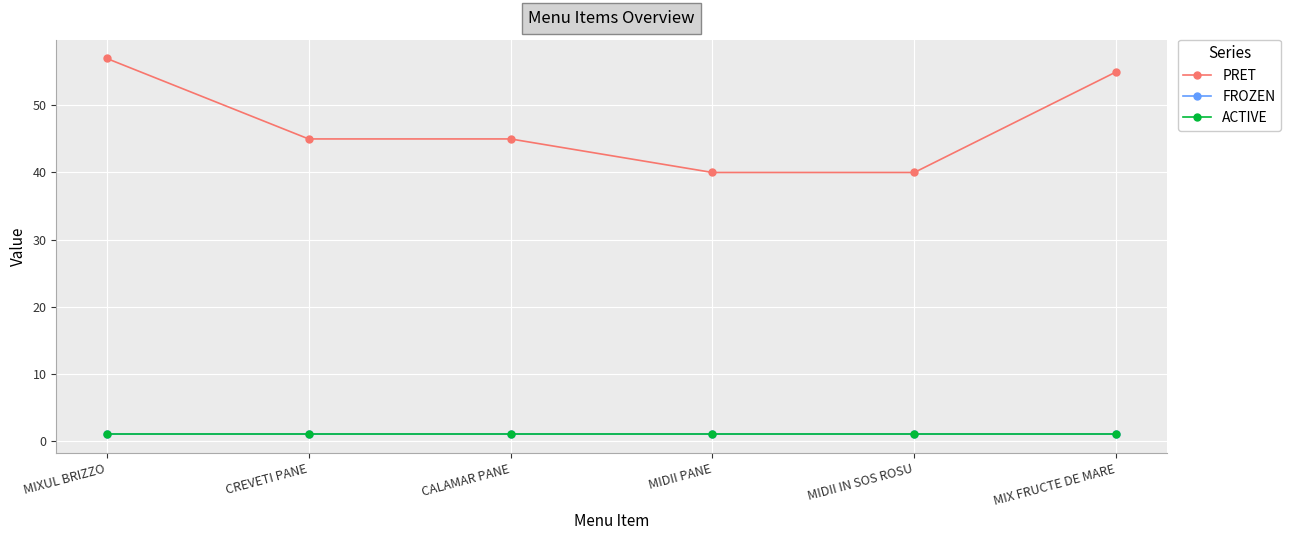

Reading right to left, extract all data points from this chart.

PRET: 55	40	40	45	45	57
FROZEN: 1	1	1	1	1	1
ACTIVE: 1	1	1	1	1	1